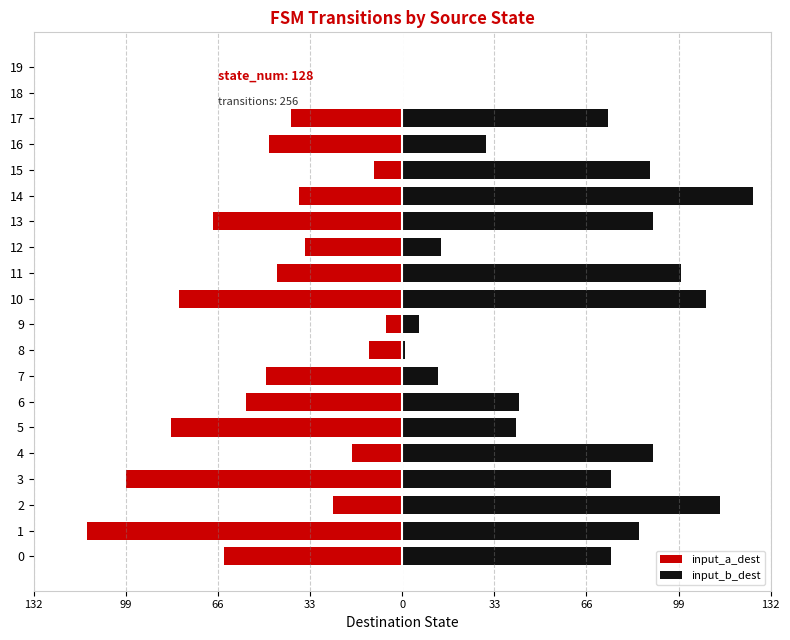

What is the maximum value shown in the chart?

126